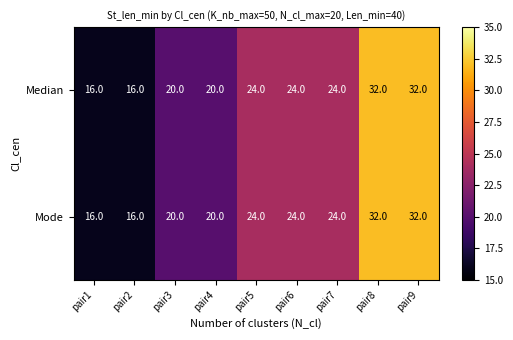

What is the total value across all series at pair9?

64